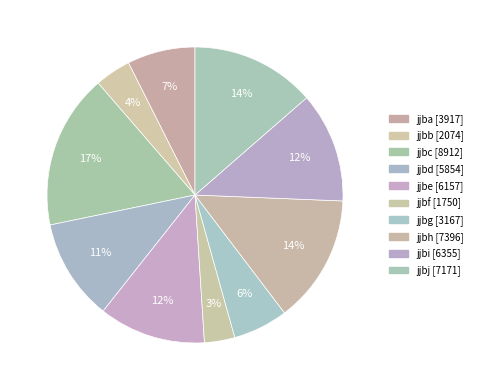

What percentage is the jjbe slice, to the nearest percent?

12%